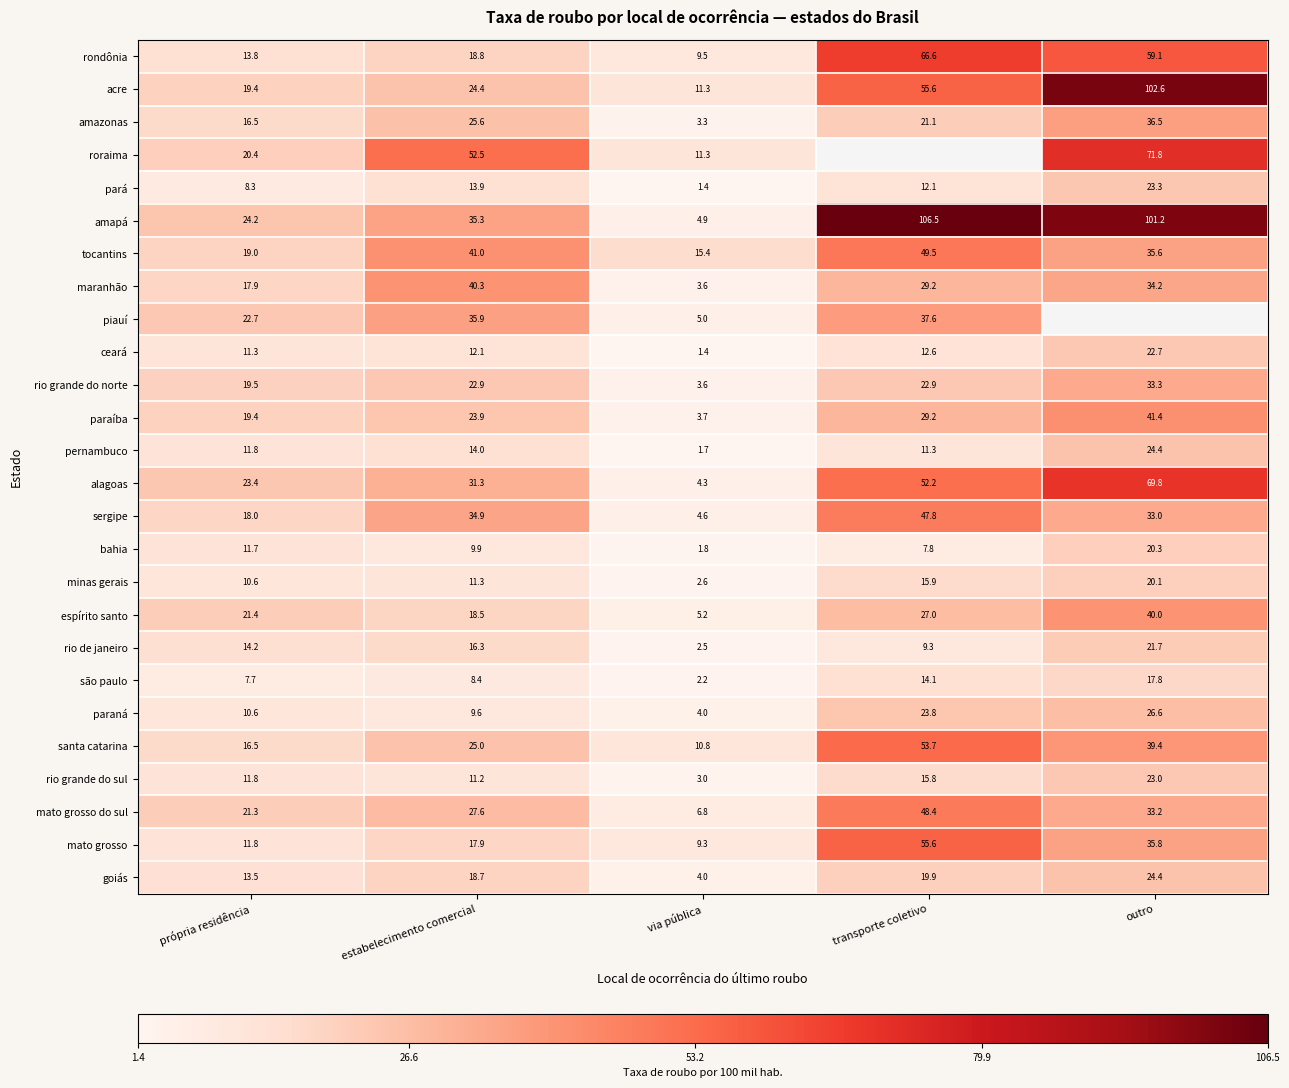

What value does the minas gerais series have at estabelecimento comercial?

11.3